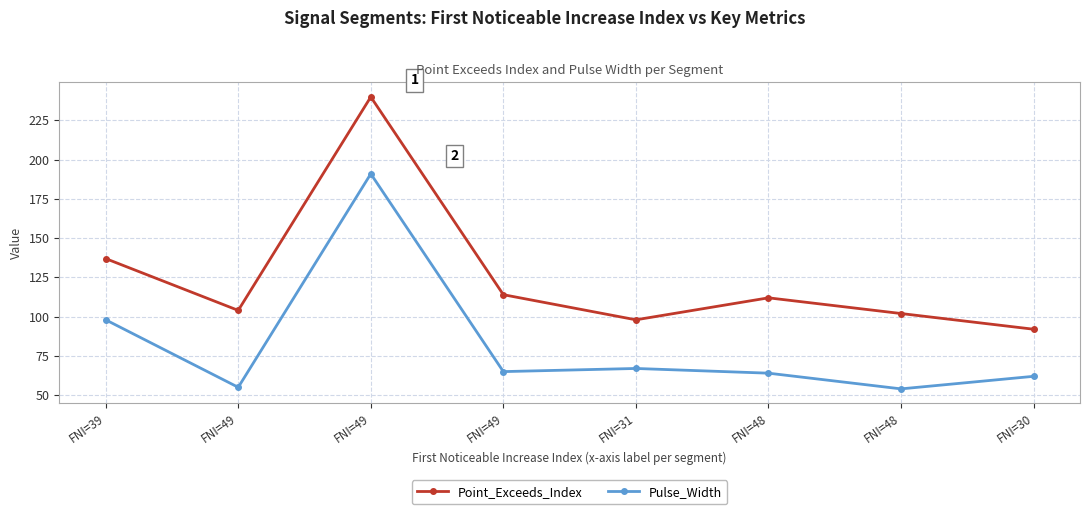

List the labels in order of Pulse_Width value, largest first.

FNI=49, FNI=39, FNI=31, FNI=49, FNI=48, FNI=30, FNI=49, FNI=48